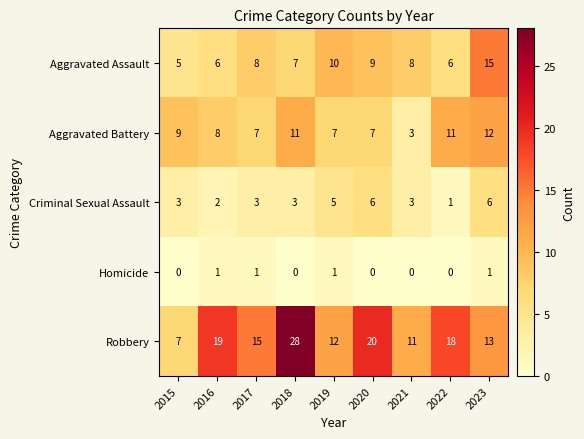

What is the sum of the Criminal Sexual Assault values at 2023 and 2015?

9